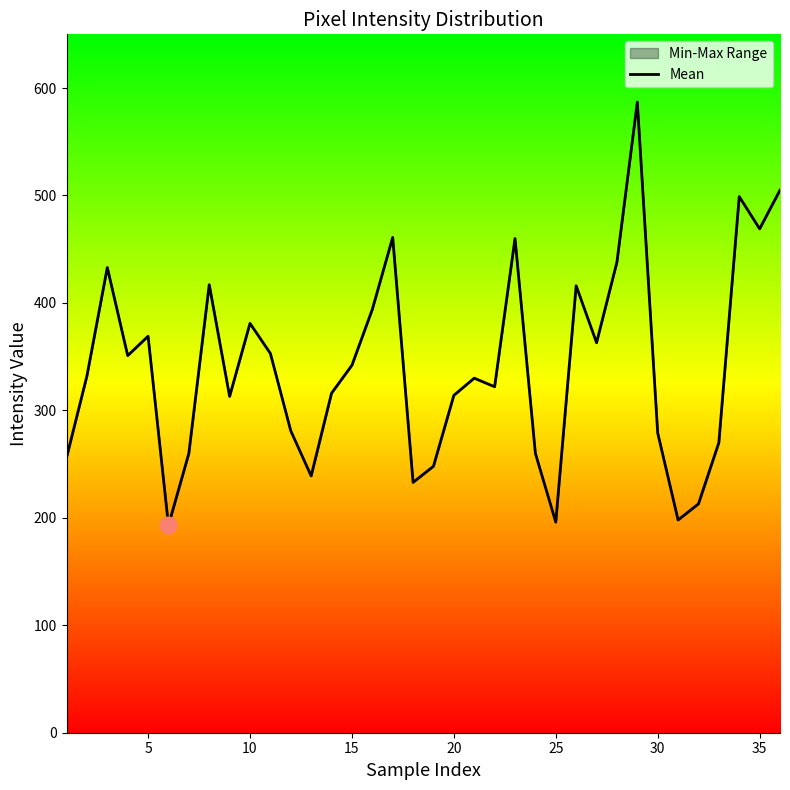

What is the minimum value shown in the chart?

193